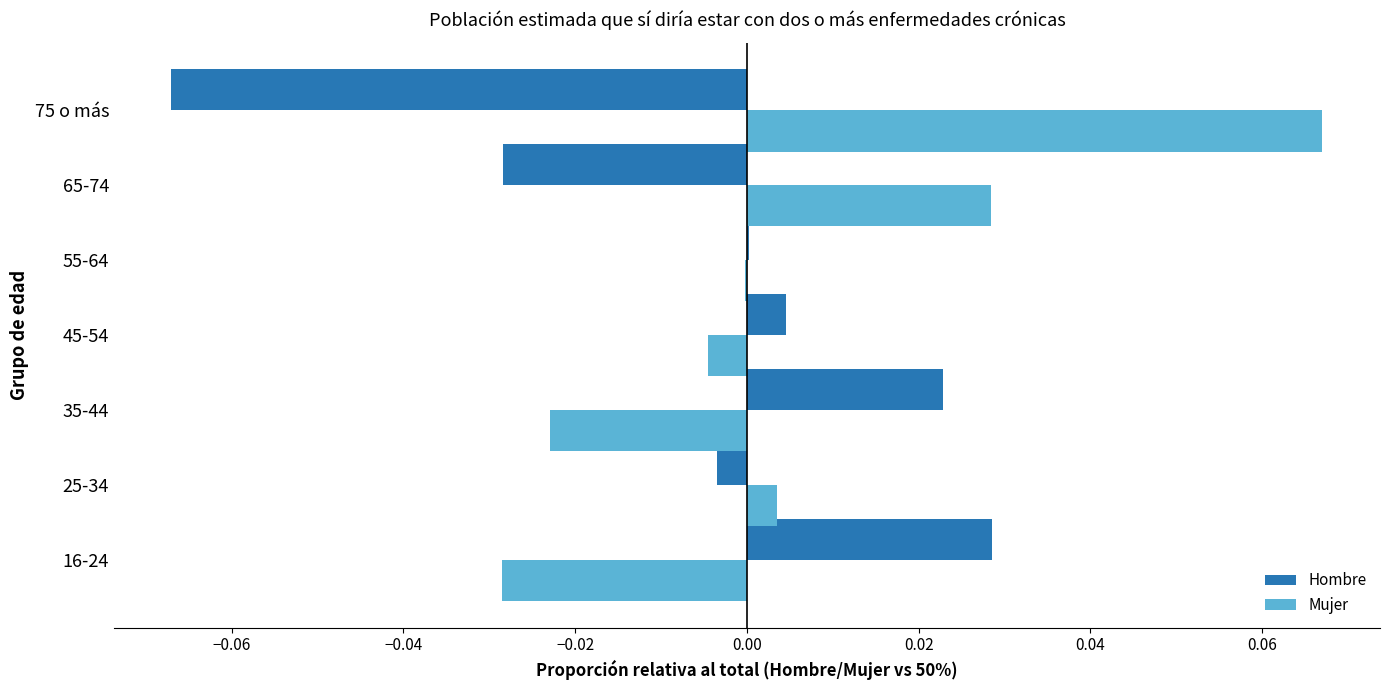

Which series has the largest total across all categories?

Mujer